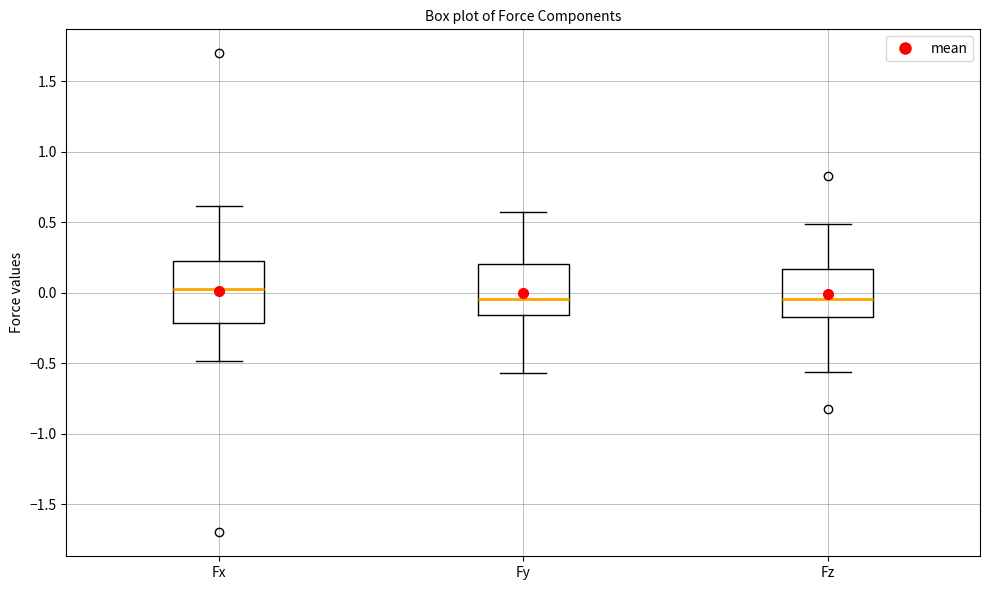

Where is the upper edge of the box for Fz on the y-axis? The values are not printed on the chart, so give them approximately, as read against the axis.

0.15